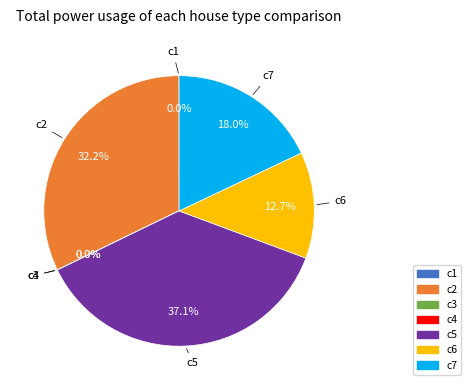

What is the largest slice in the pie chart?

c5